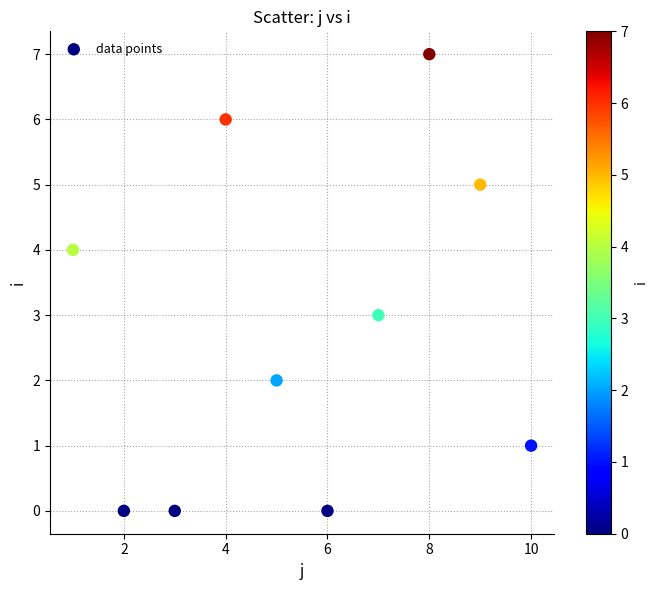

What is the average X value?

6